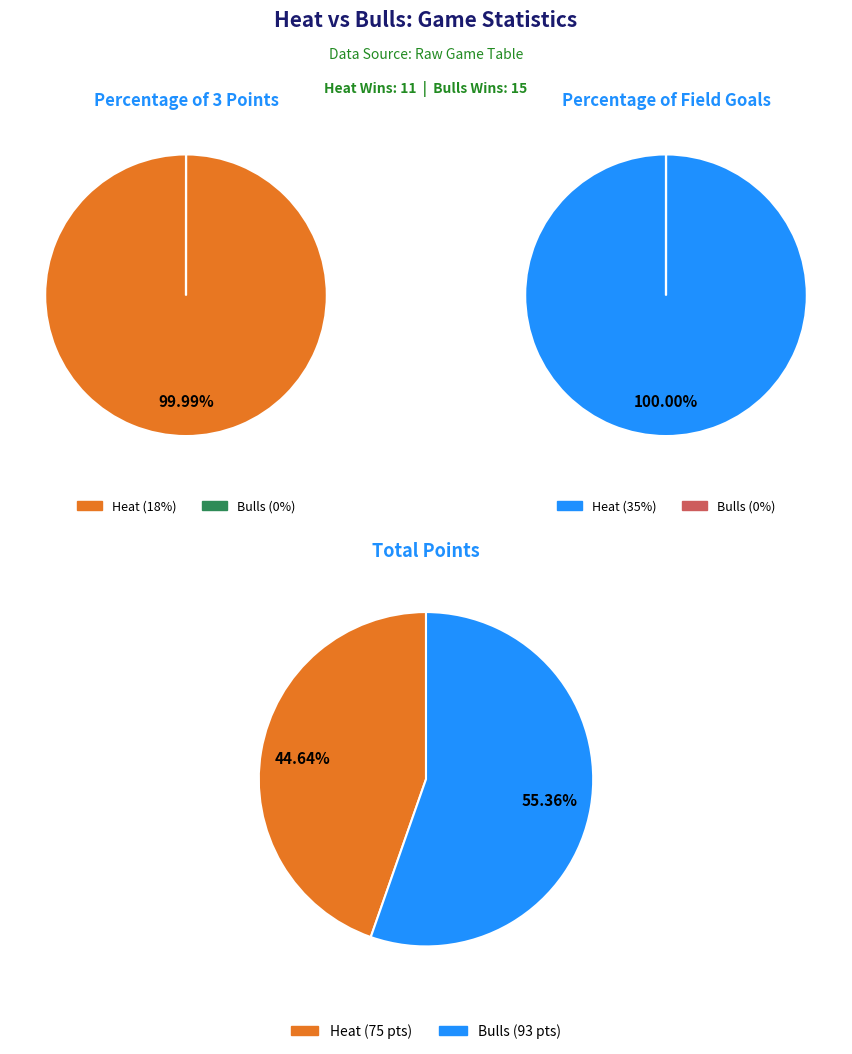

At Bulls, list the series in order from largest to smallest.

Total points, Wins, Percentage of 3 points, Percentage of field goals